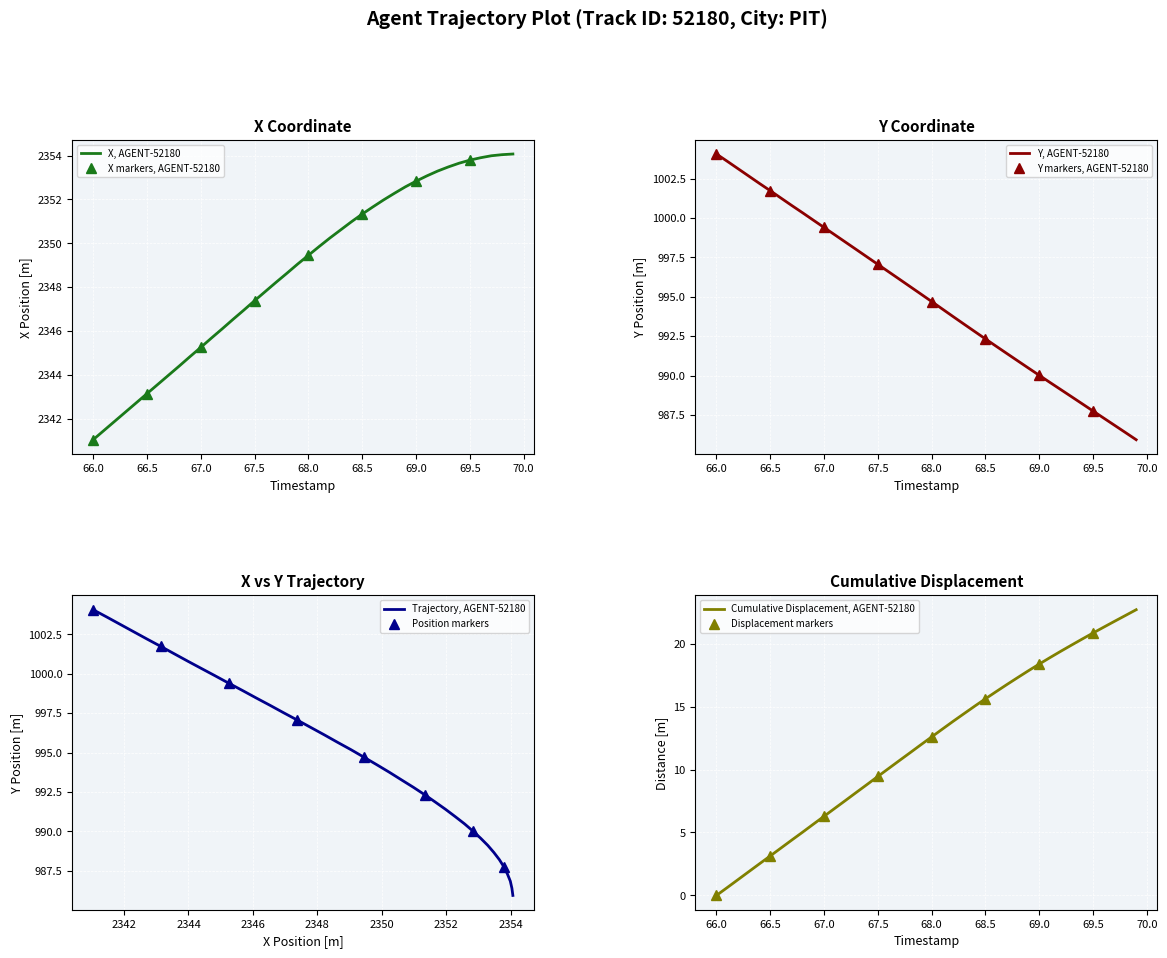

What is the highest value of the X, AGENT-52180 series?

2354.1